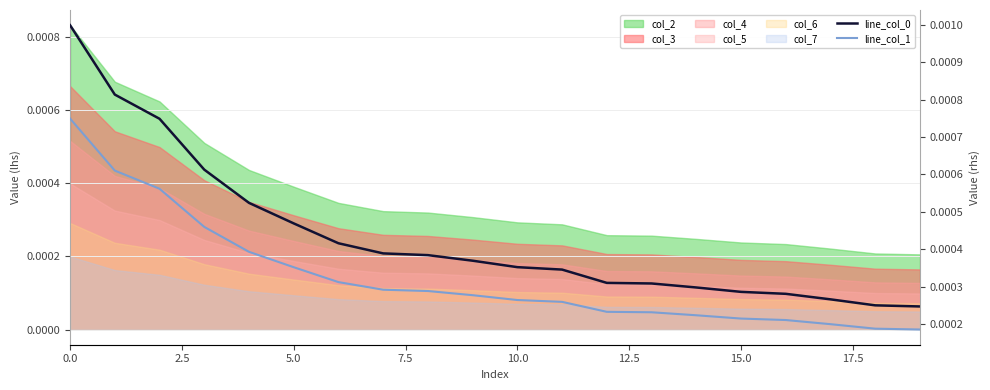

Is it true that line_col_0 equals 0.0 at 0.0?

False